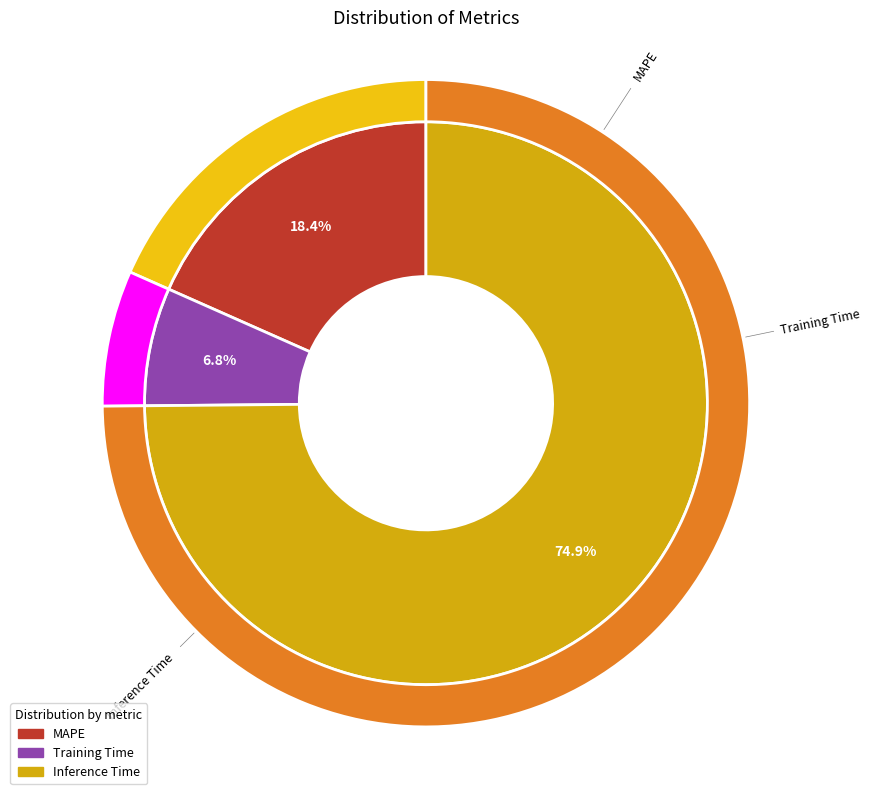

Does any single category account for the majority?

Yes